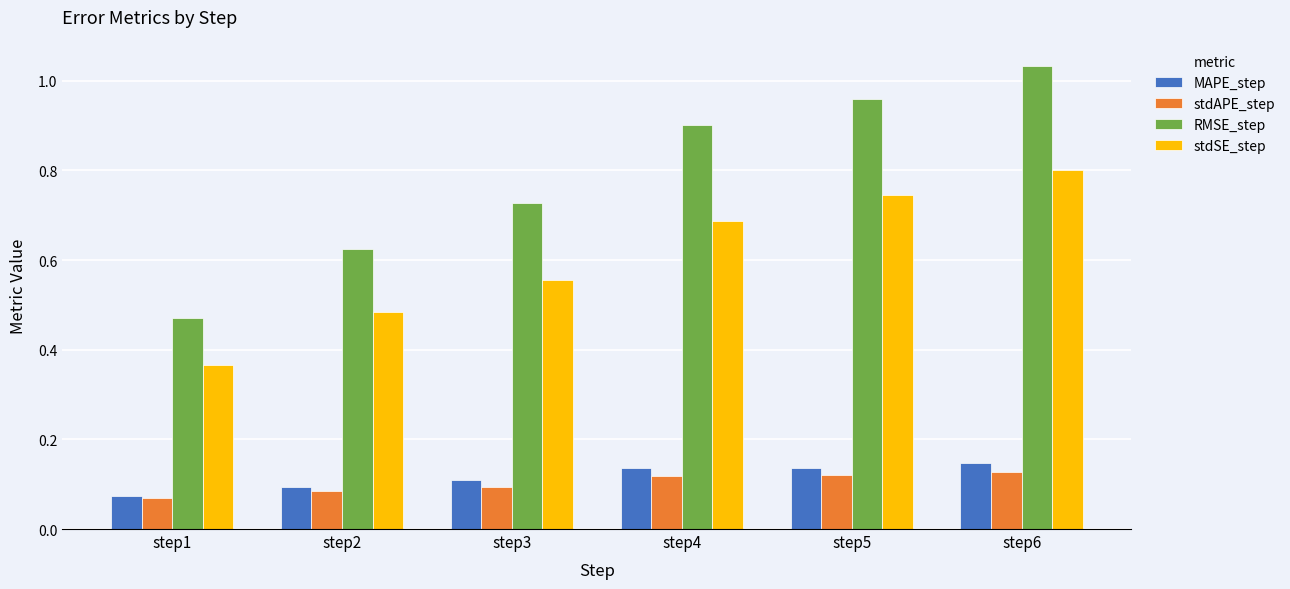

At which category is the sum across all series the highest?

step6